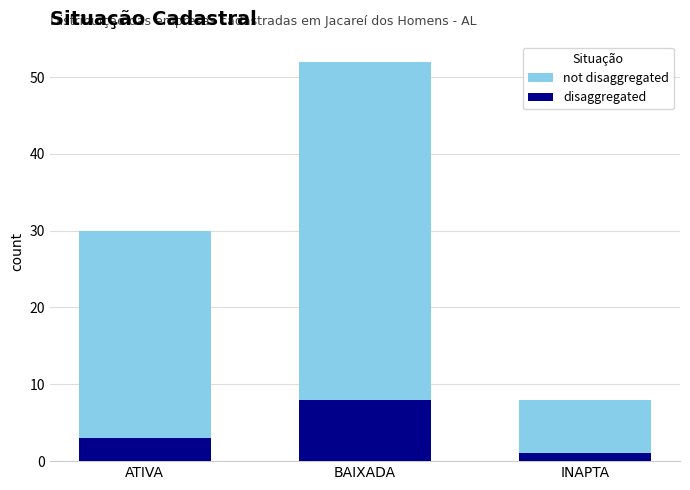

Which category has the highest value across all series?

BAIXADA